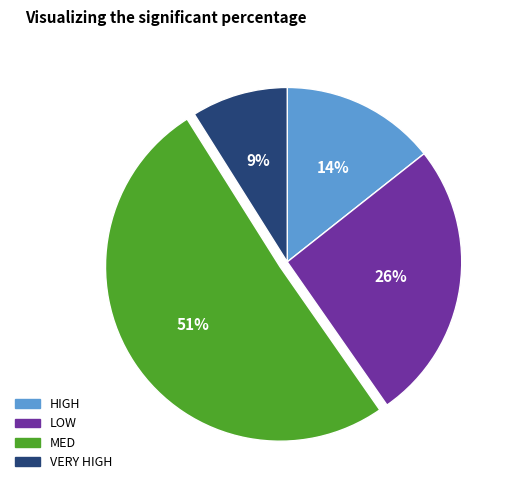

How many slices are in this pie chart?

4